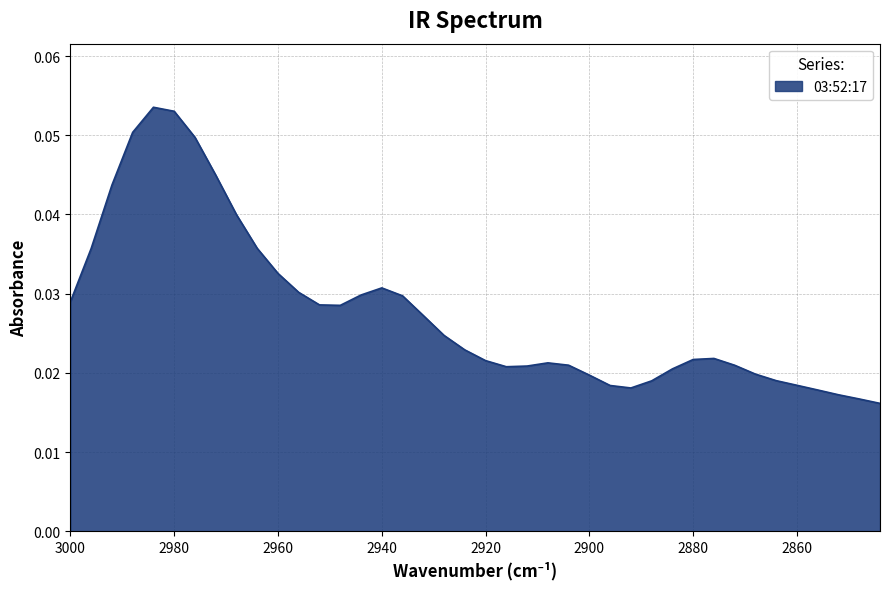

How many interior local valleys (lower than both neighbors) does the data have?

3